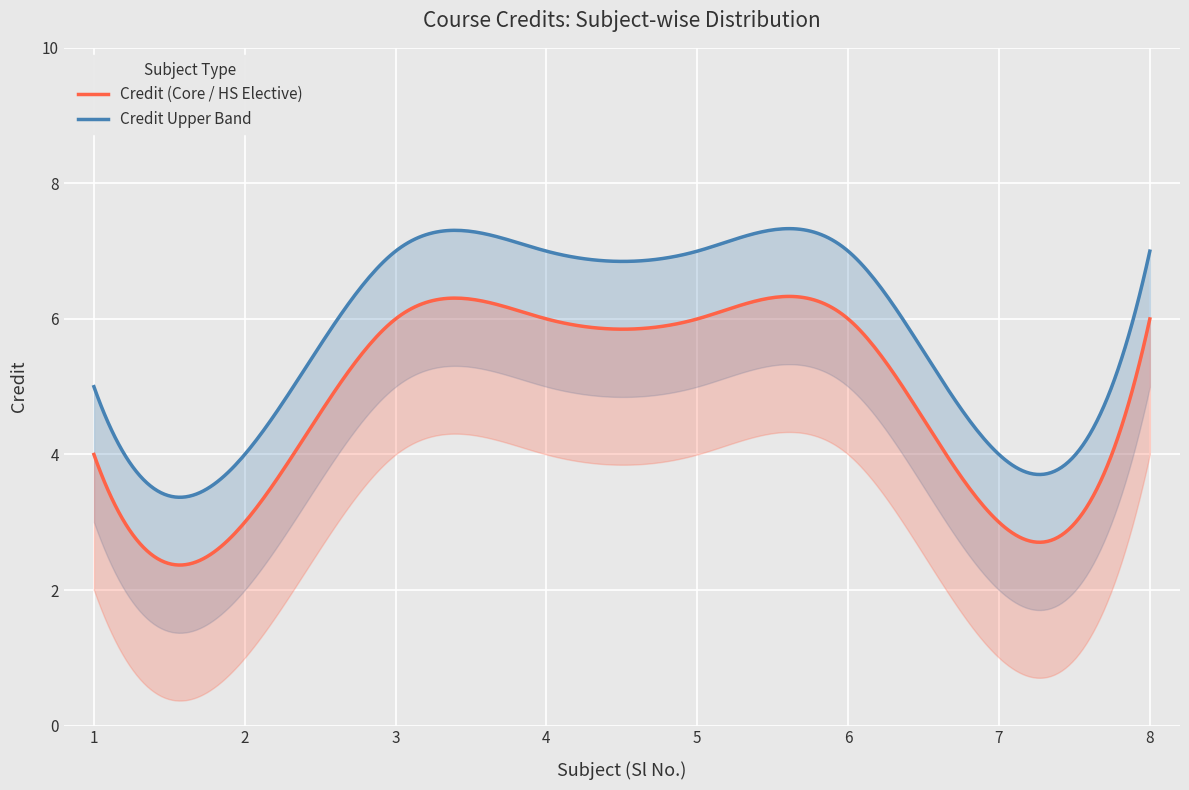

In Credit_upper, how many points are lower than both neighbors (excluding endpoints)?

2